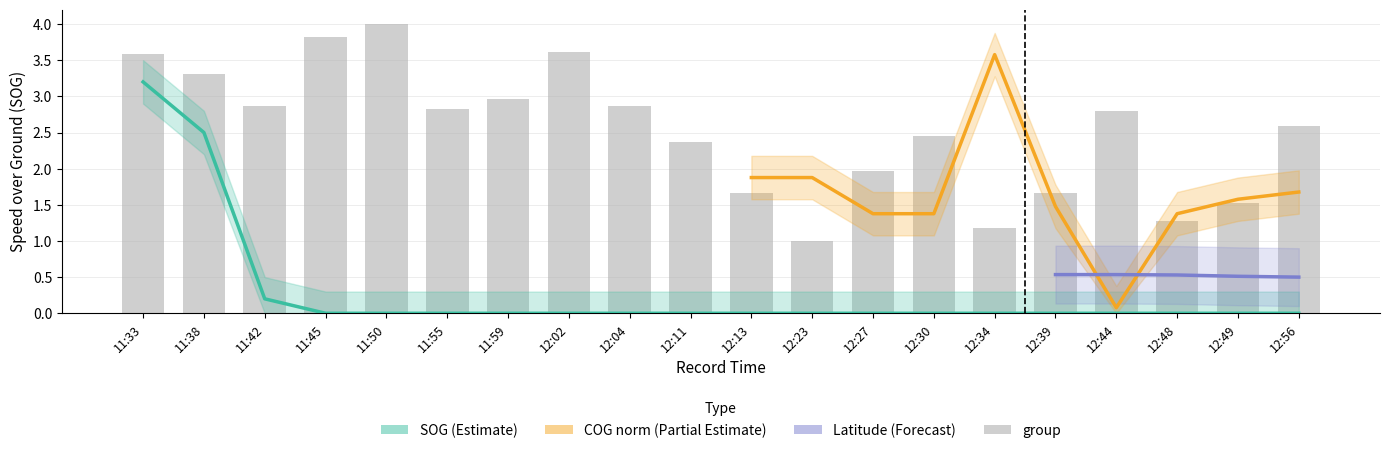

At which label is SOG closest to 1?

11:42